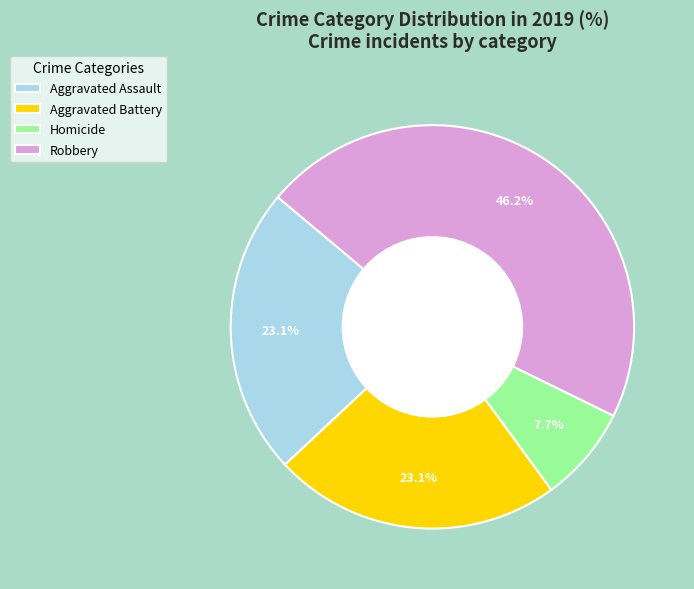

To the nearest percent, what portion does Homicide represent?

8%